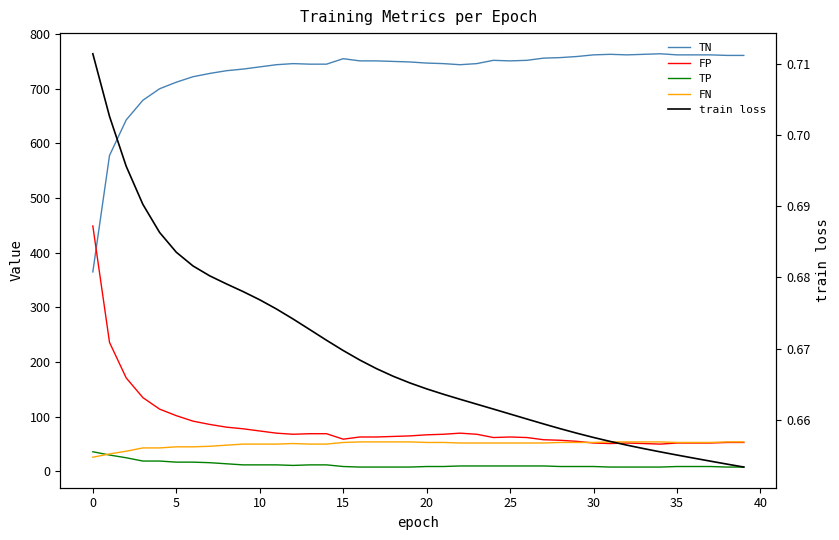

What is the average value of the train loss series?

0.7